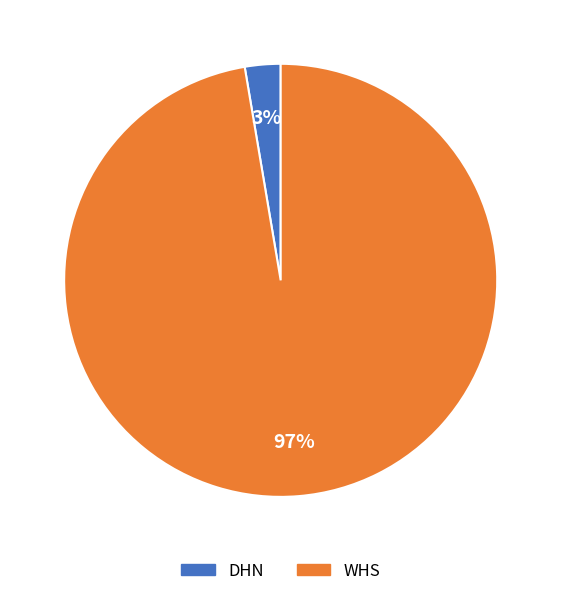

How many segments does this pie chart have?

2